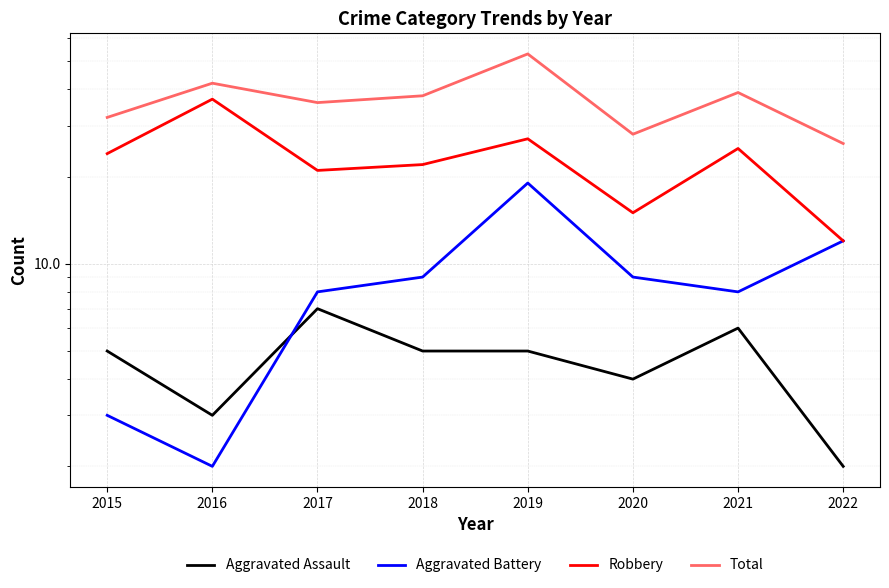

The Aggravated Assault series shows 2 at 2022. True or false?

True